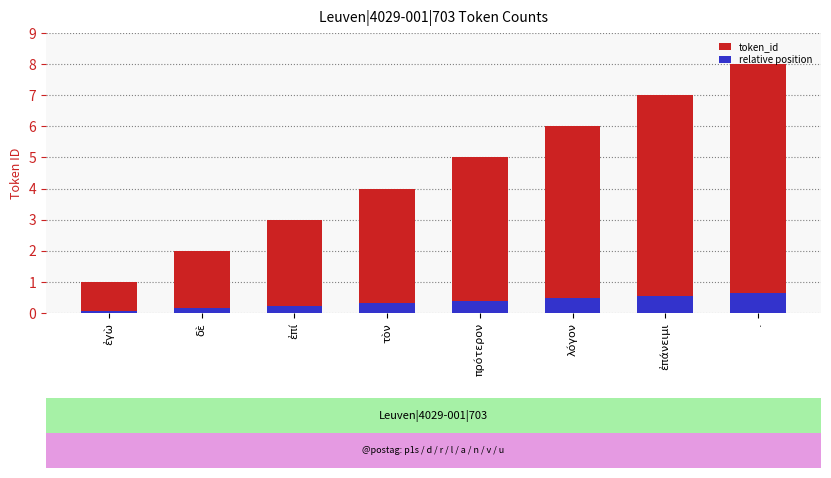

The relative position series shows 0.2 at ἐπί. True or false?

True